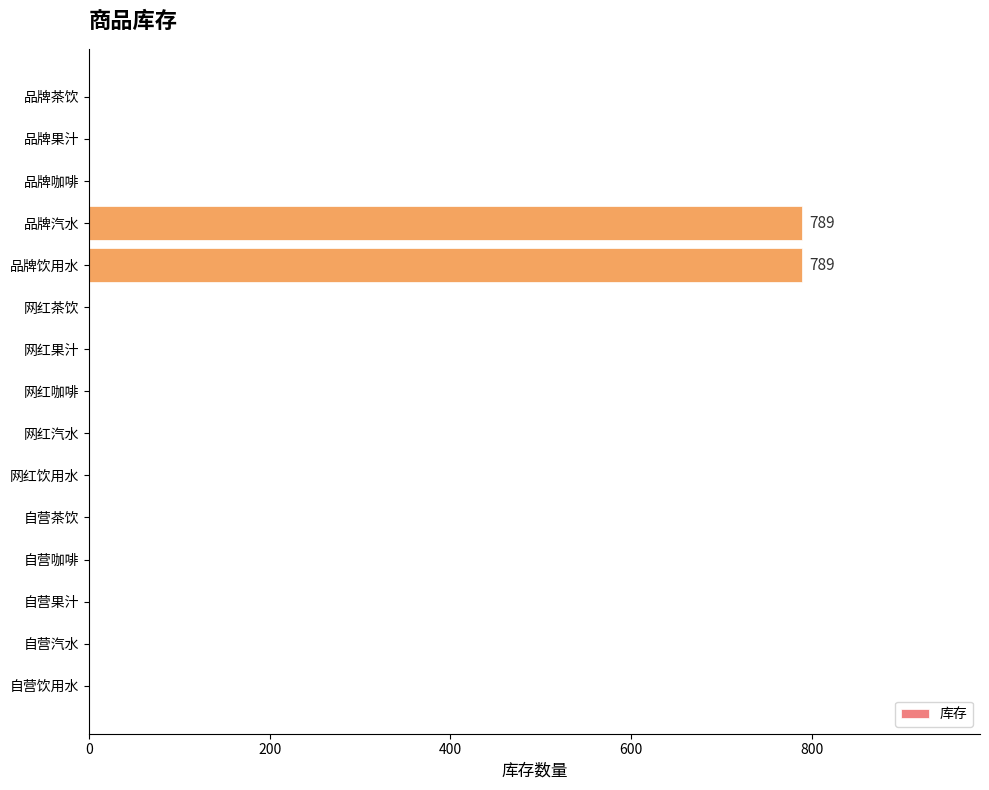

Reading top to bottom, what are all the values shown in this chart?

品牌茶饮=0	品牌果汁=0	品牌咖啡=0	品牌汽水=789	品牌饮用水=789	网红茶饮=0	网红果汁=0	网红咖啡=0	网红汽水=0	网红饮用水=0	自营茶饮=0	自营咖啡=0	自营果汁=0	自营汽水=0	自营饮用水=0